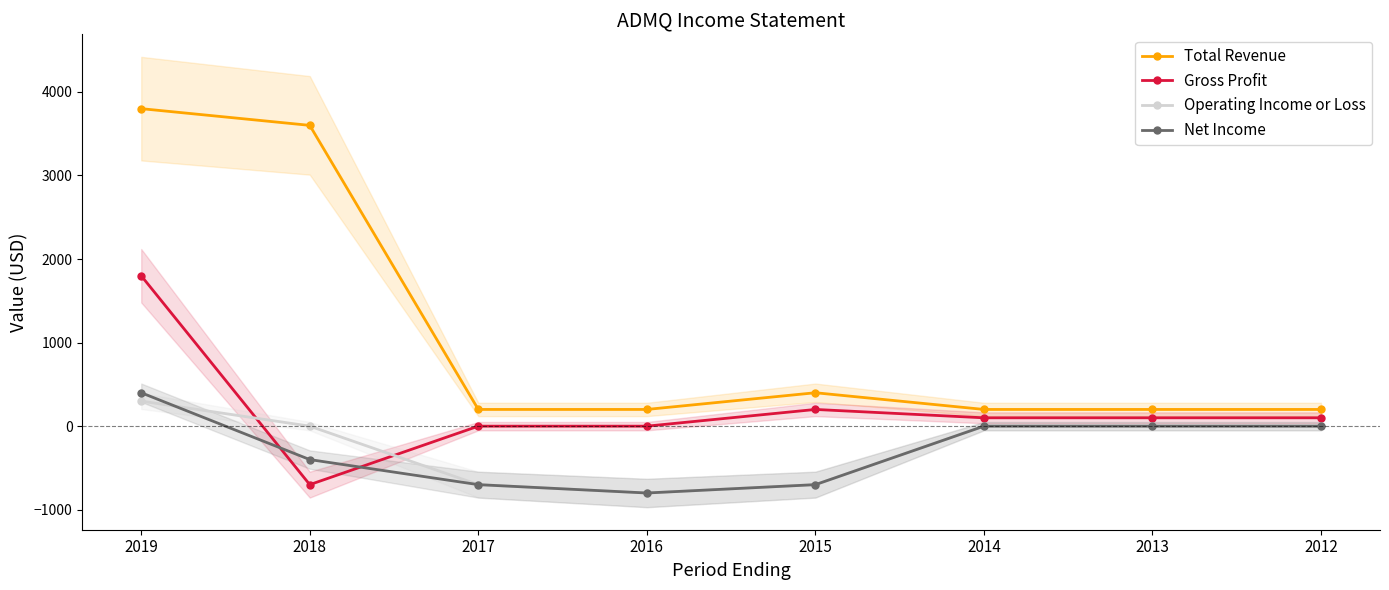

What is the value of the Total Revenue point at the 5th from the left?

400